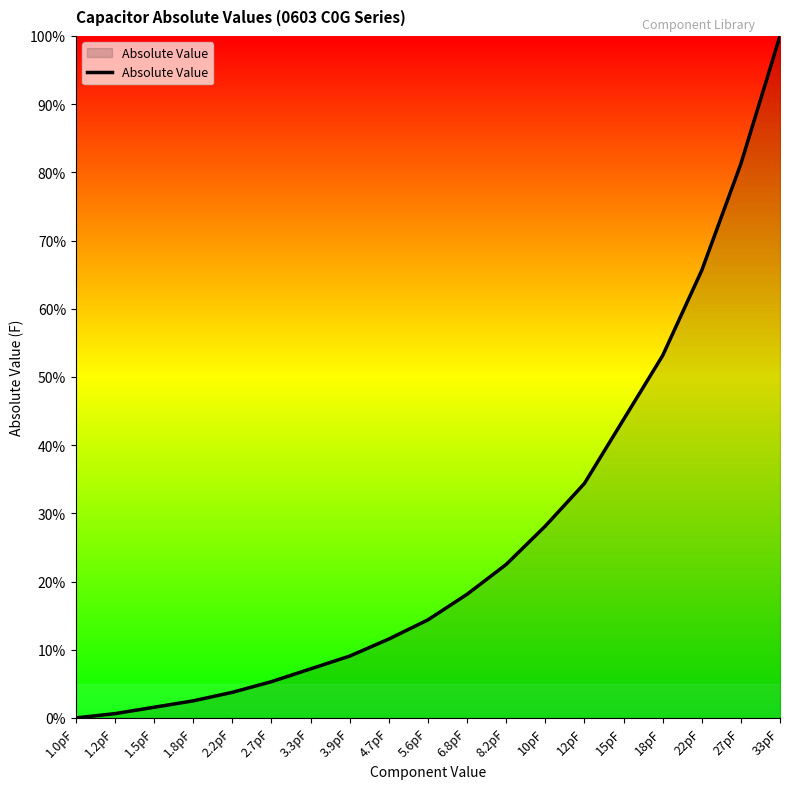

What is the label of the 2nd point from the left?

1.2pF